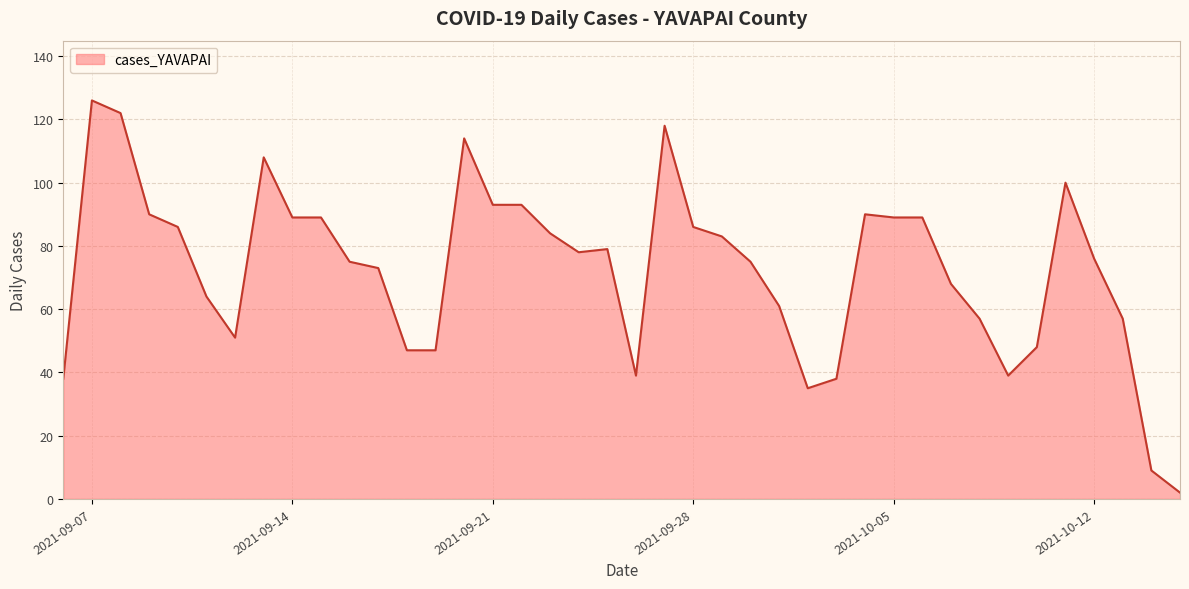

What is the difference between the maximum and minimum values?

124